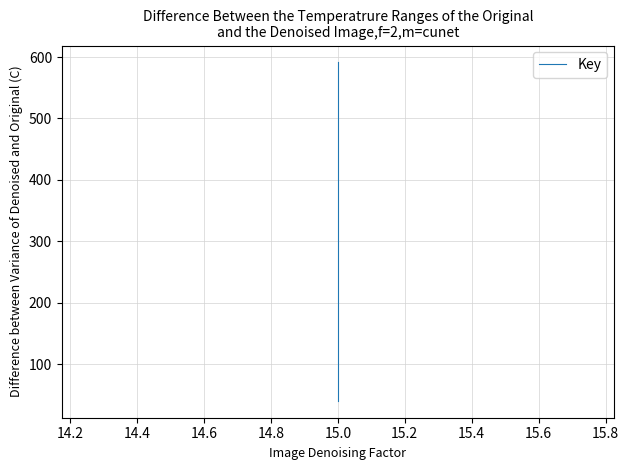

True or false: there are more than 2 points higher than both neighbors.

False